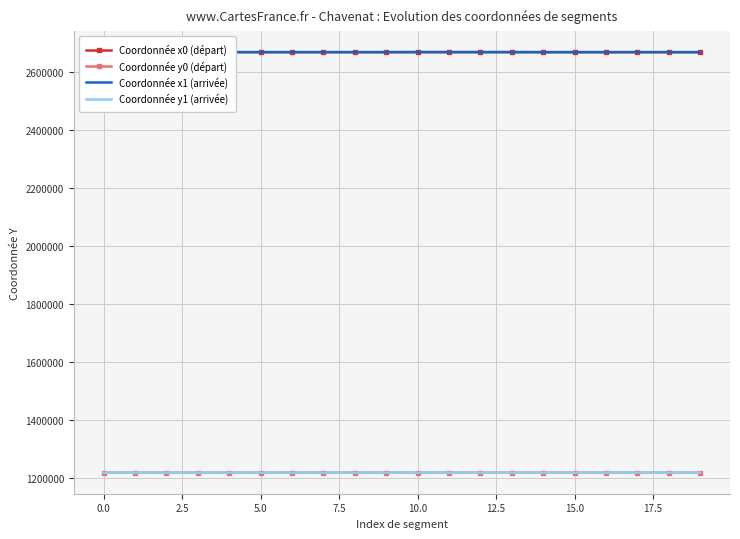

True or false: Coordonnée y1 (arrivée) and Coordonnée x1 (arrivée) intersect in this chart.

False